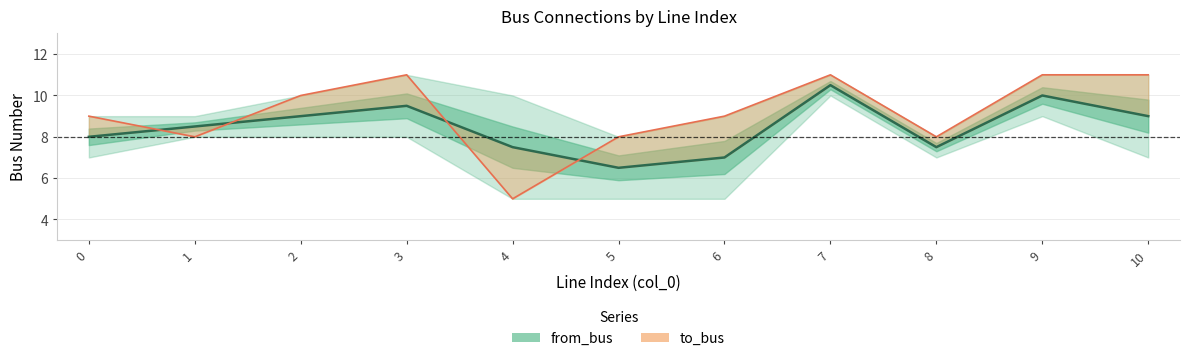

Reading right to left, extract all data points from this chart.

11	11	8	11	9	8	5	11	10	8	9